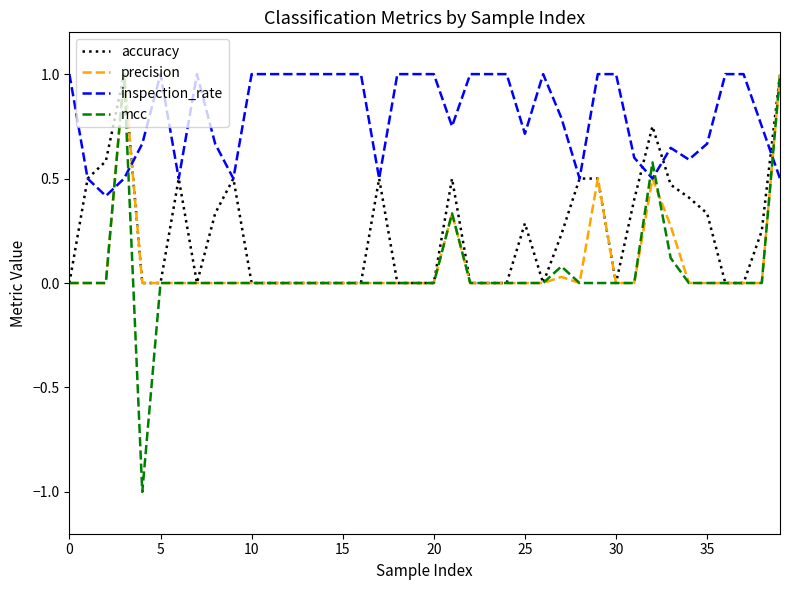

Which series has the largest range (max minus min)?

mcc